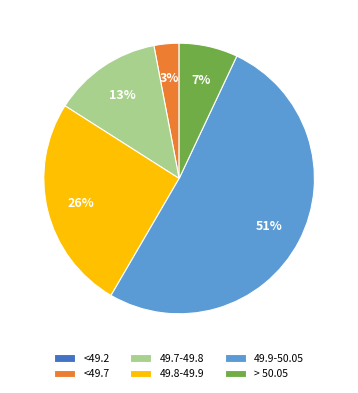

Is 49.7-49.8 the majority of the pie?

No